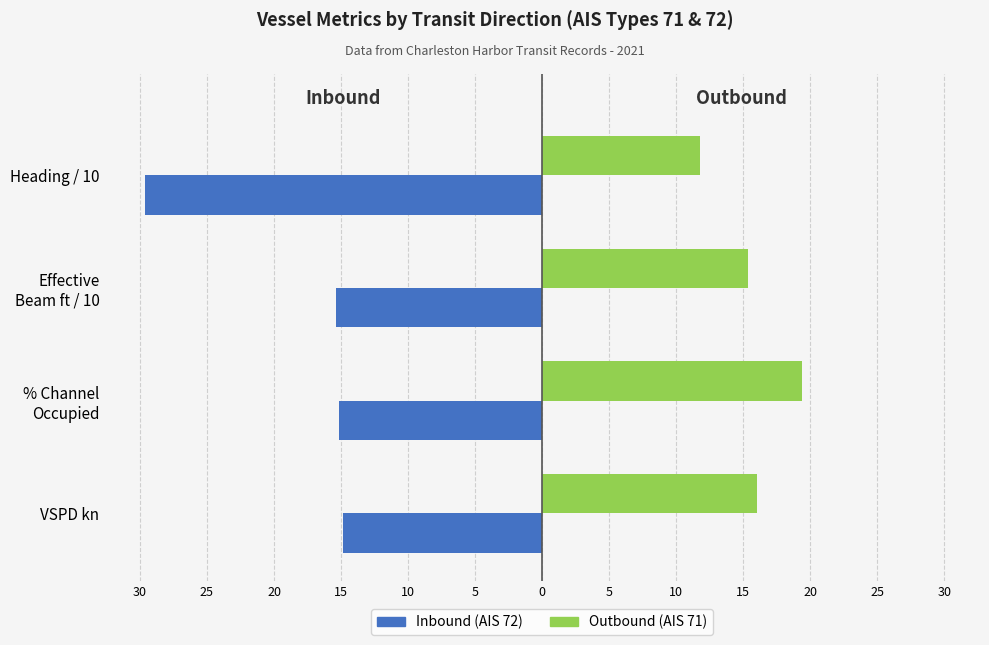

How many distinct data groups are displayed?

2